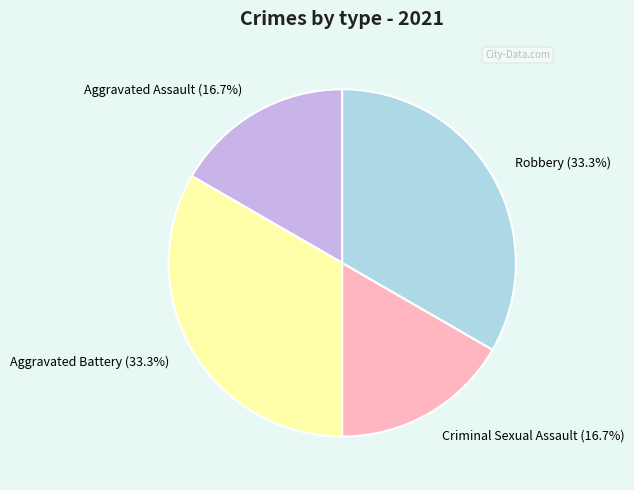

Is the sum of Criminal Sexual Assault and Aggravated Assault greater than half?

No